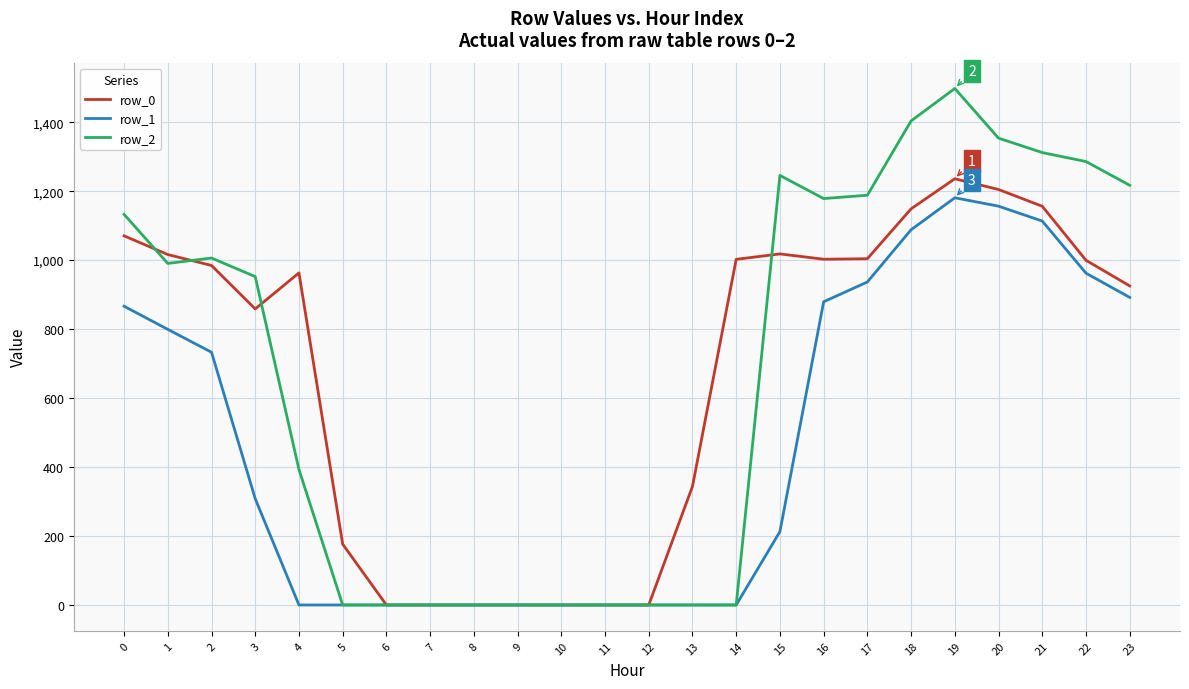

Read the row_1 value at 15.

212.9